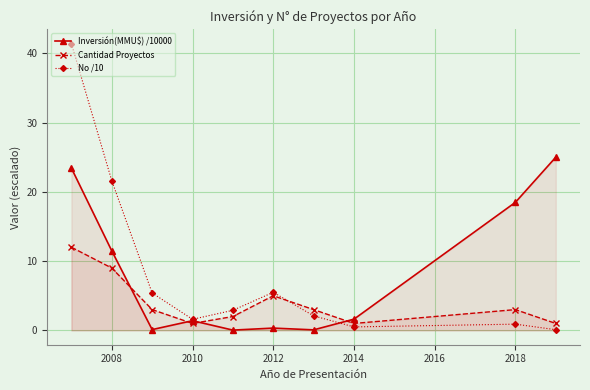

Which series ends up on top after the final intersection of Inversión(MMU$) /10000 and No /10?

Inversión(MMU$) /10000